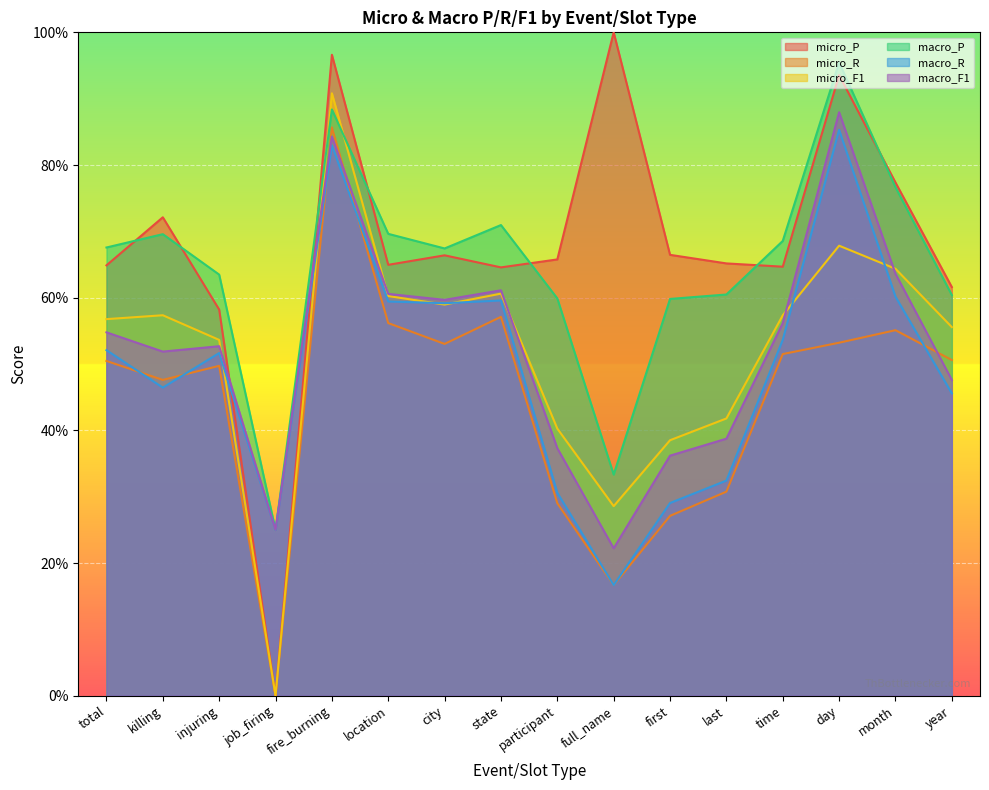

What is the maximum value for macro_R?

0.9